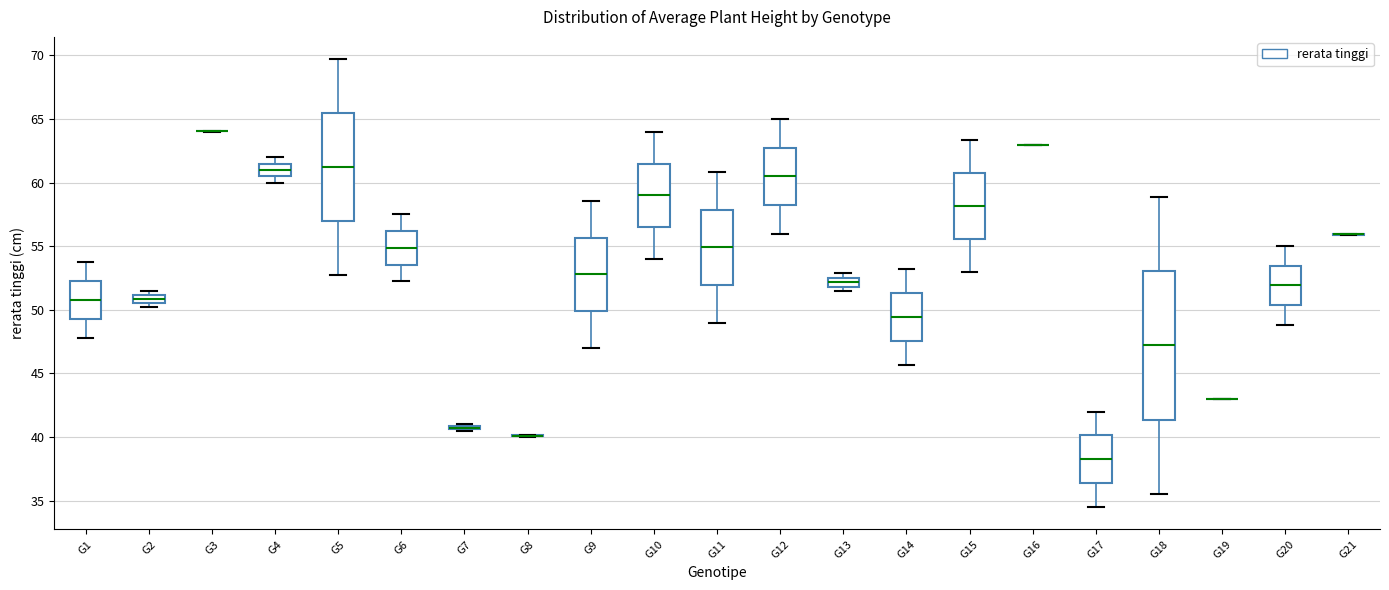

Where is the upper edge of the box for G9 on the y-axis? The values are not printed on the chart, so give them approximately, as read against the axis.

55.5